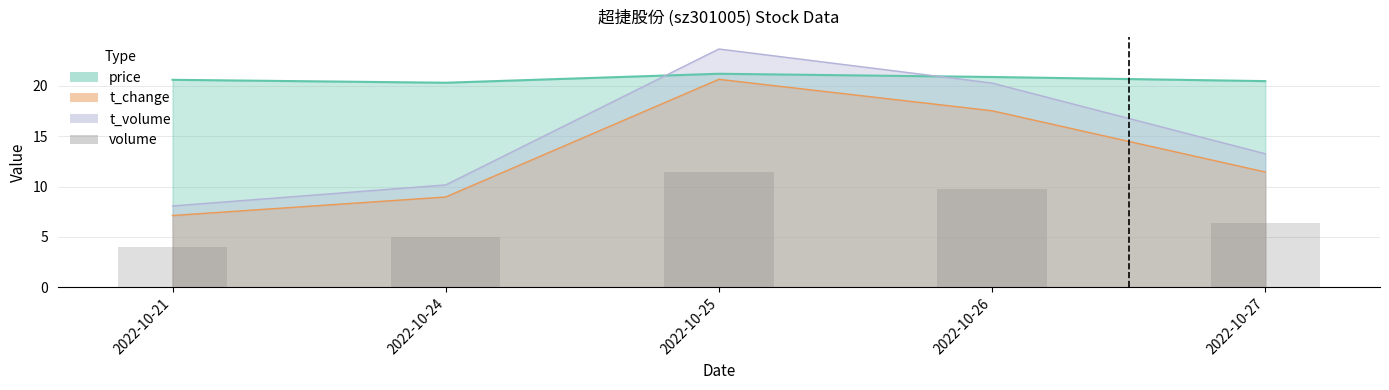

How many values are below 6?

2